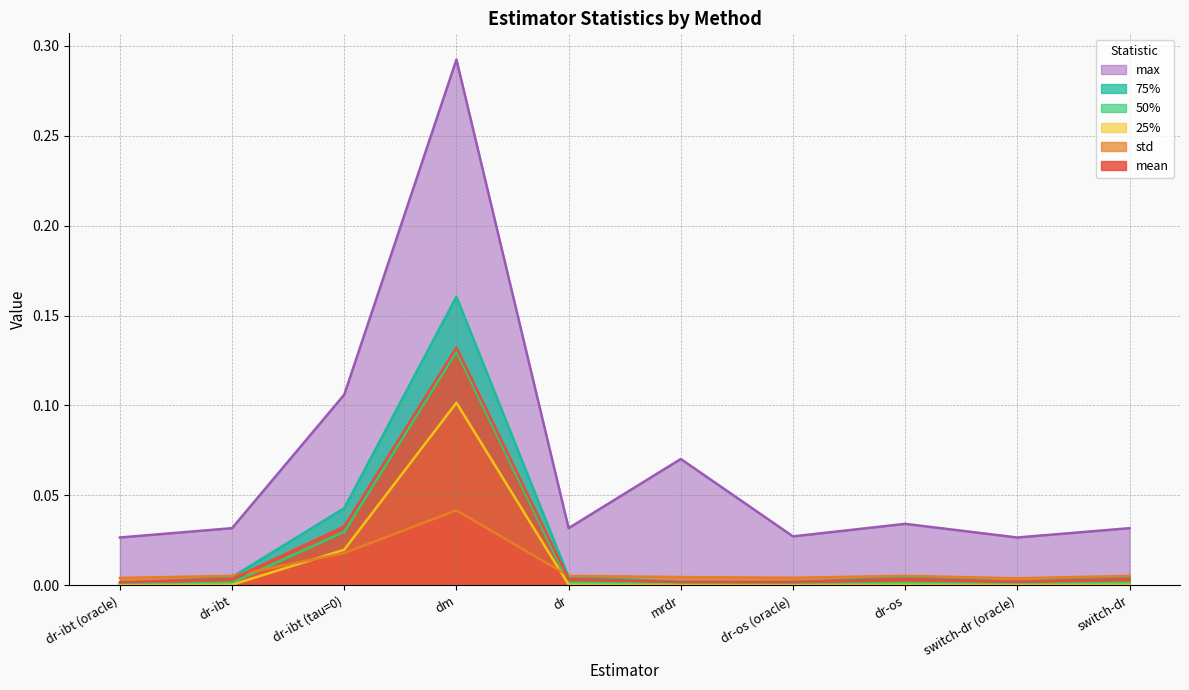

Reading left to right, what are all the values shown in this chart?

mean: dr-ibt (oracle)=0.0	dr-ibt=0.0	dr-ibt (tau=0)=0.0	dm=0.1	dr=0.0	mrdr=0.0	dr-os (oracle)=0.0	dr-os=0.0	switch-dr (oracle)=0.0	switch-dr=0.0
std: dr-ibt (oracle)=0.0	dr-ibt=0.0	dr-ibt (tau=0)=0.0	dm=0.0	dr=0.0	mrdr=0.0	dr-os (oracle)=0.0	dr-os=0.0	switch-dr (oracle)=0.0	switch-dr=0.0
25%: dr-ibt (oracle)=0.0	dr-ibt=0.0	dr-ibt (tau=0)=0.0	dm=0.1	dr=0.0	mrdr=0.0	dr-os (oracle)=0.0	dr-os=0.0	switch-dr (oracle)=0.0	switch-dr=0.0
50%: dr-ibt (oracle)=0.0	dr-ibt=0.0	dr-ibt (tau=0)=0.0	dm=0.1	dr=0.0	mrdr=0.0	dr-os (oracle)=0.0	dr-os=0.0	switch-dr (oracle)=0.0	switch-dr=0.0
75%: dr-ibt (oracle)=0.0	dr-ibt=0.0	dr-ibt (tau=0)=0.0	dm=0.2	dr=0.0	mrdr=0.0	dr-os (oracle)=0.0	dr-os=0.0	switch-dr (oracle)=0.0	switch-dr=0.0
max: dr-ibt (oracle)=0.0	dr-ibt=0.0	dr-ibt (tau=0)=0.1	dm=0.3	dr=0.0	mrdr=0.1	dr-os (oracle)=0.0	dr-os=0.0	switch-dr (oracle)=0.0	switch-dr=0.0